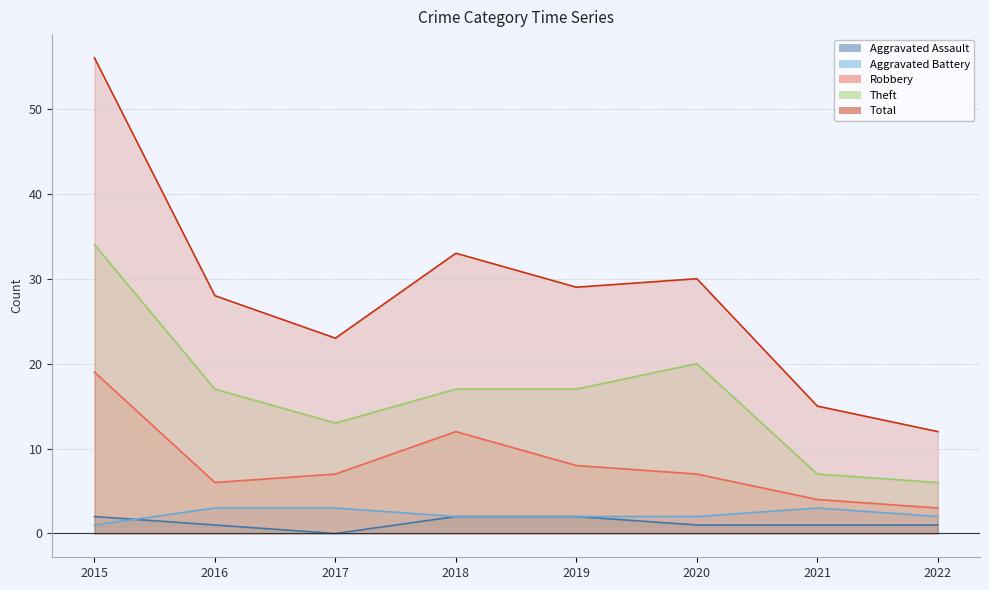

How many values in the Aggravated Assault series exceed 1?

3